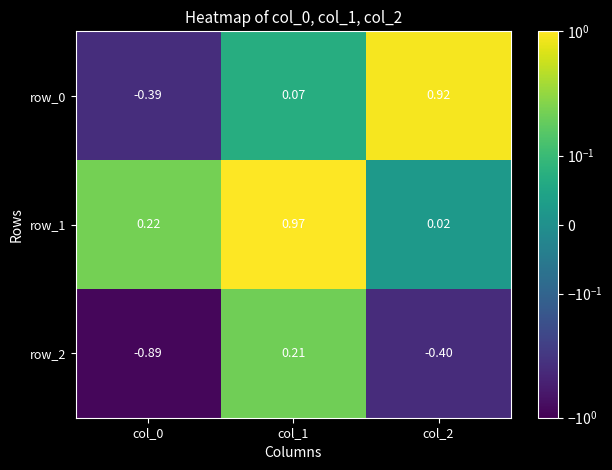

How many distinct data groups are displayed?

3